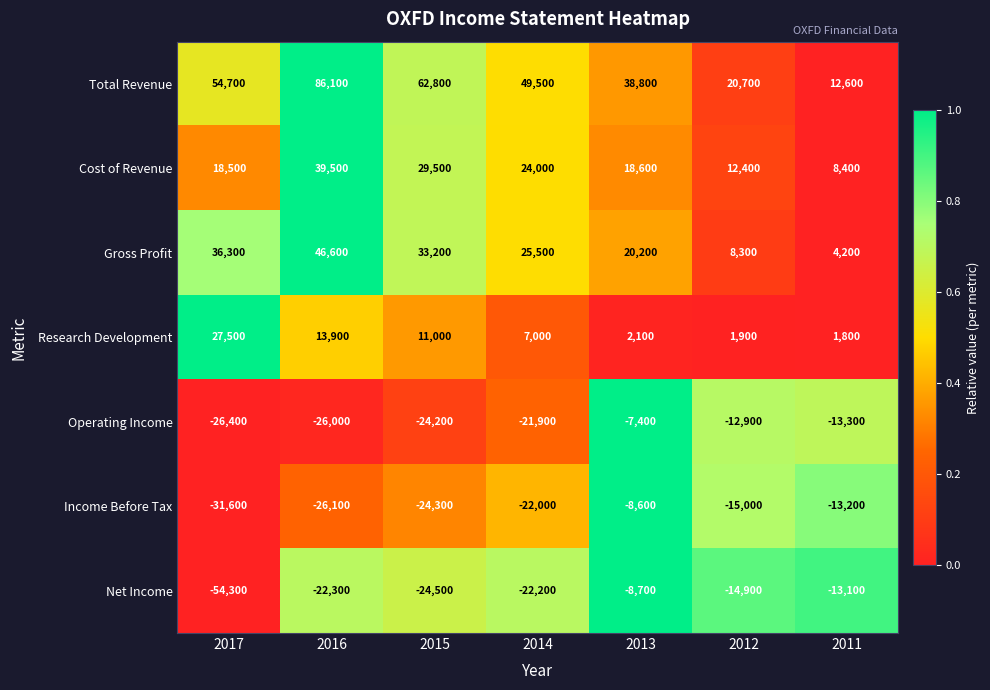

At which category is the sum across all series the highest?

2016